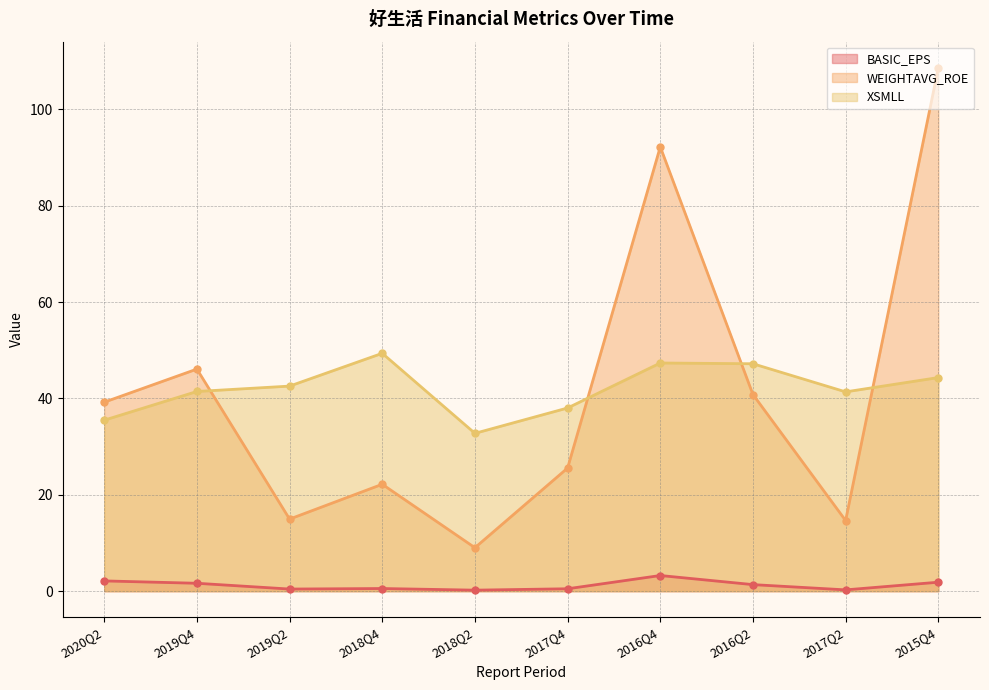

How many categories are shown in the chart?

10